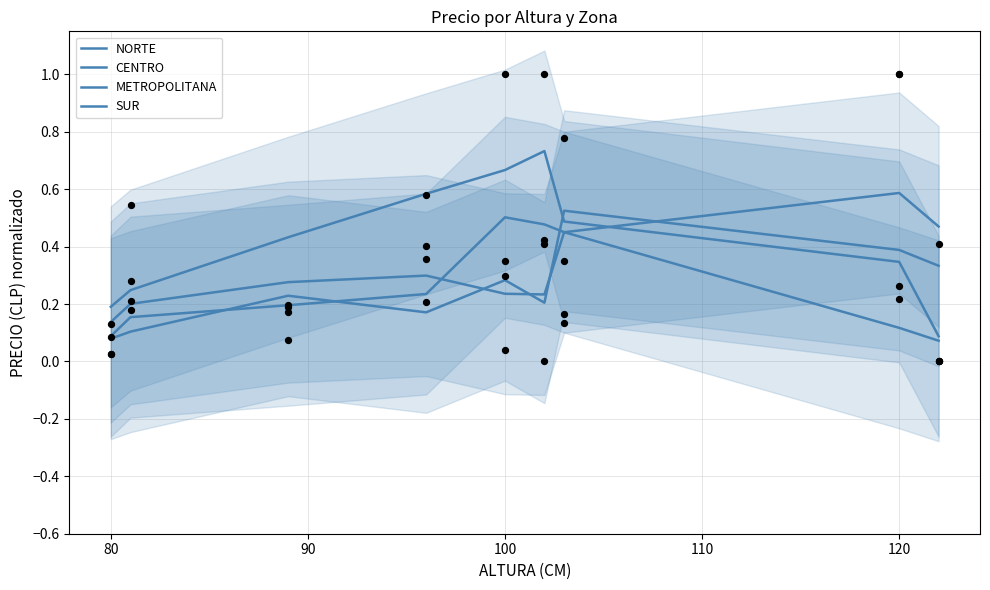

Which series contains the lowest Y value?

CENTRO